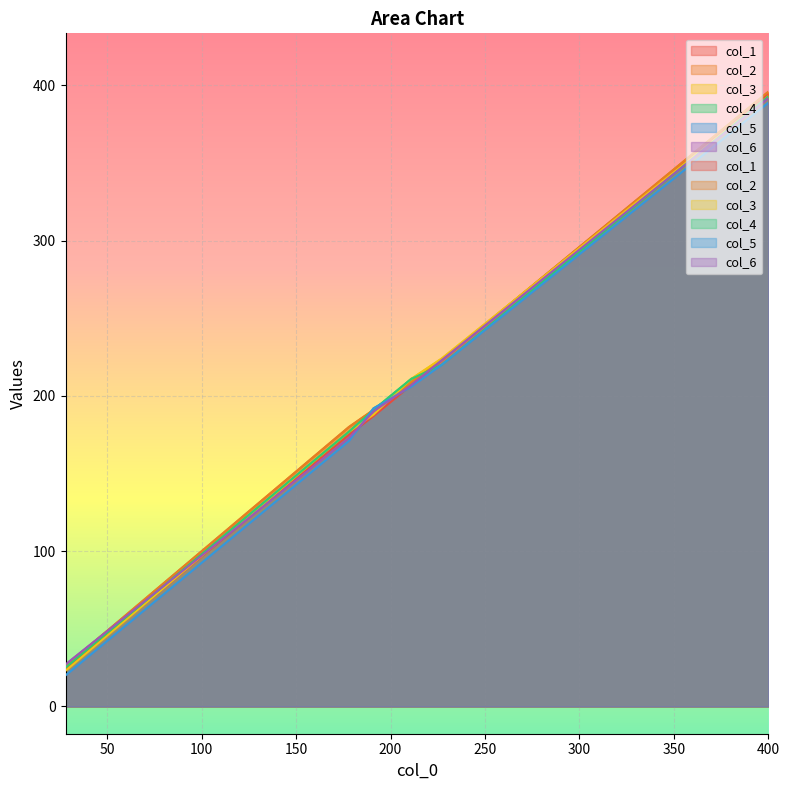

What is the minimum value shown in the chart?

20